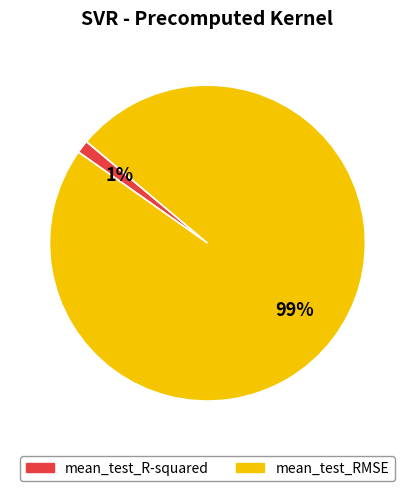

To the nearest percent, what is the average slice percentage?

50%